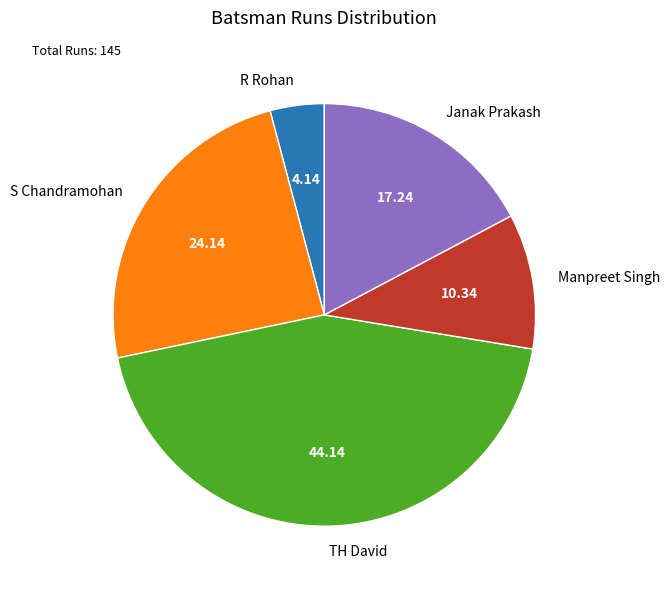

Which has a higher value, TH David or Janak Prakash?

TH David